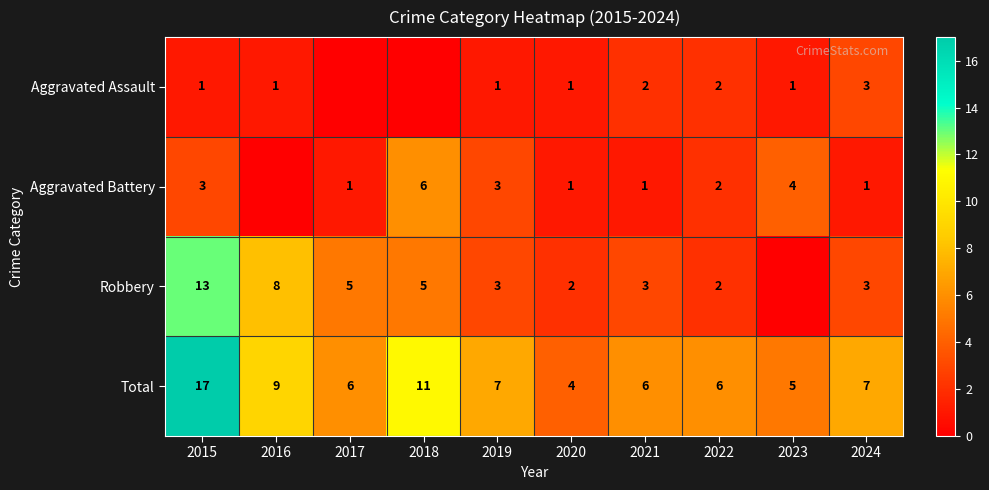

At which category is the sum across all series the highest?

2015